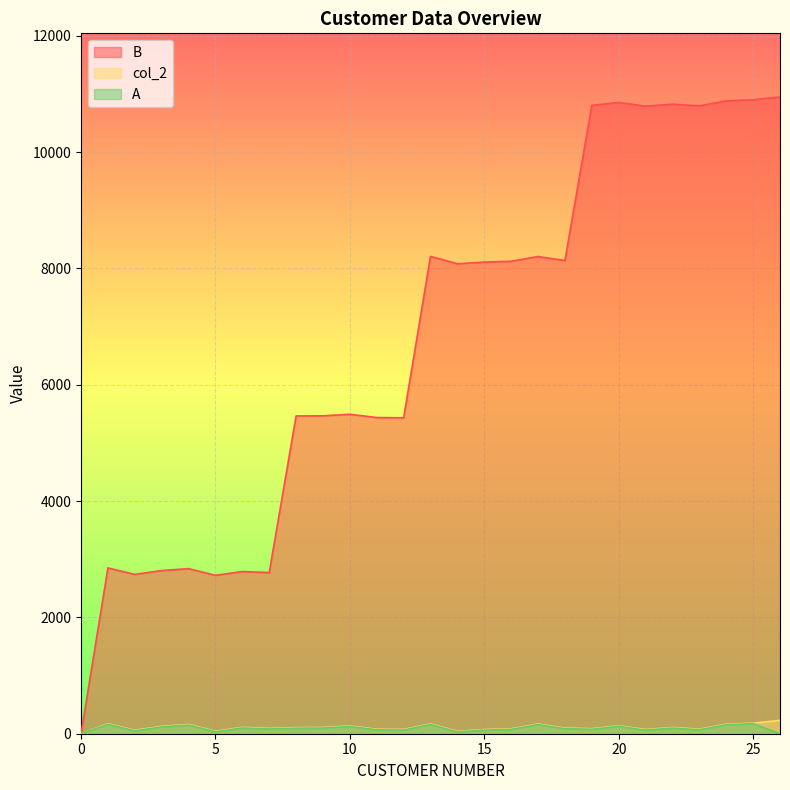

What is the difference between the B values at 14 and 16?

43